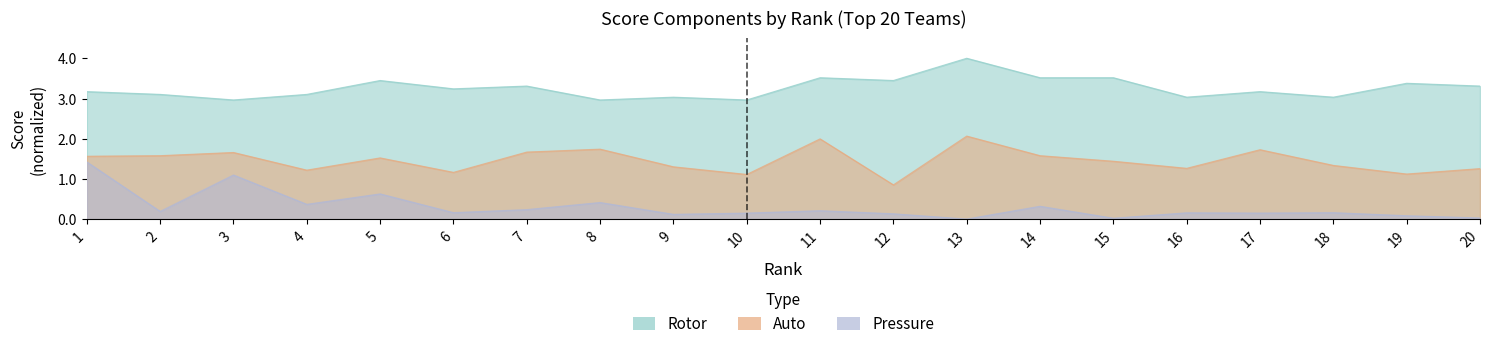

At which label does Auto reach its peak?

13